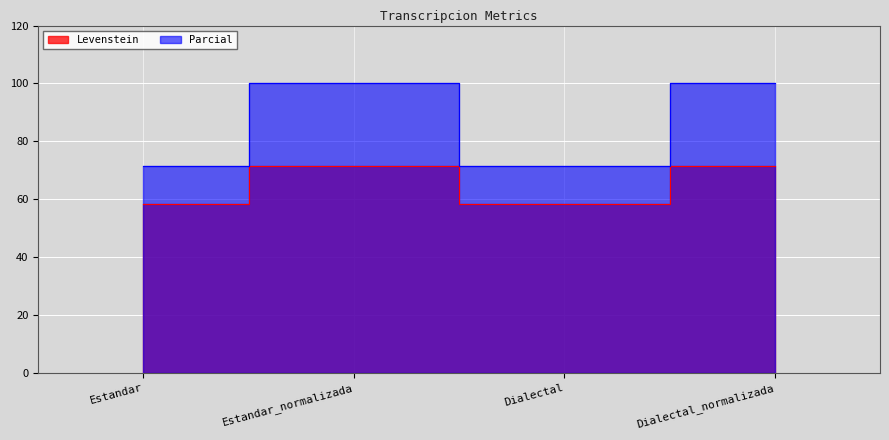

Is it true that Parcial equals 71.4 at Dialectal?

True